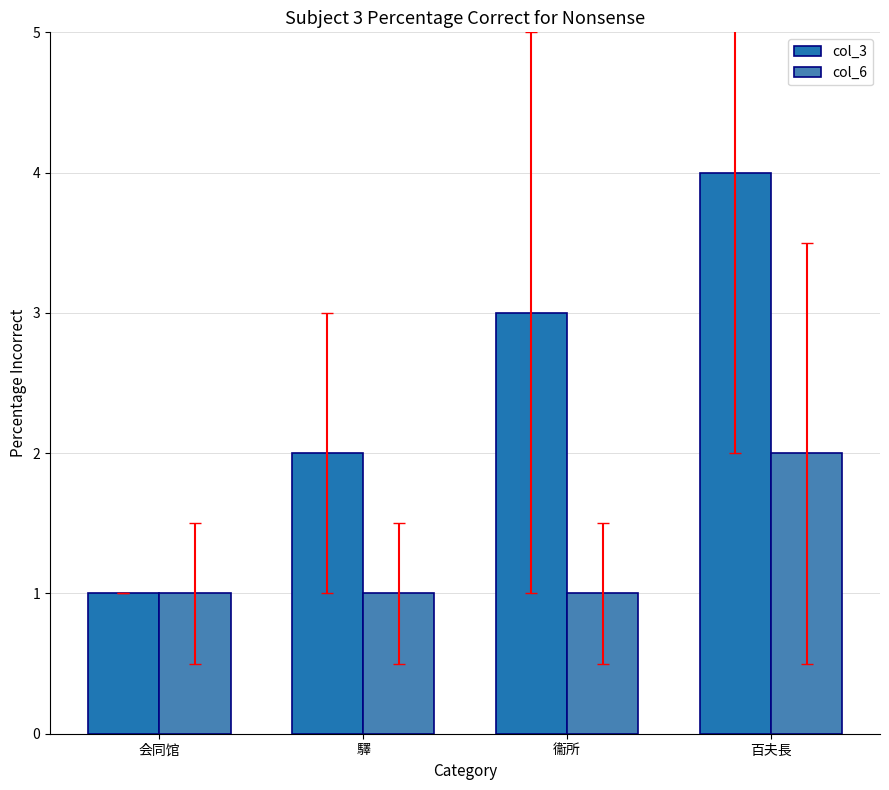

At which category is the sum across all series the highest?

百夫長